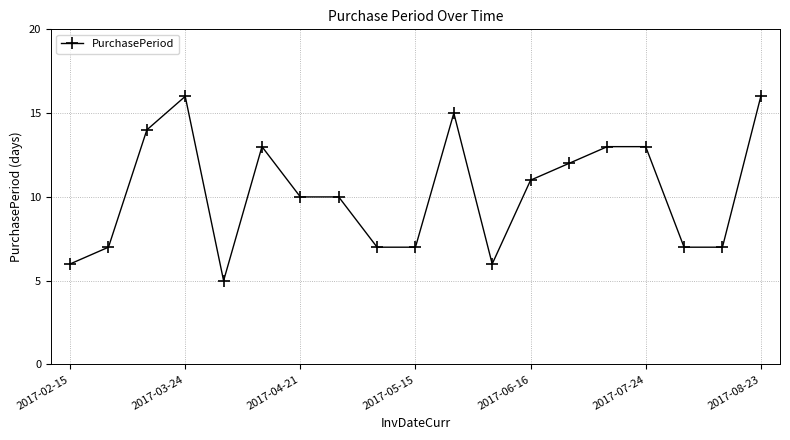

True or false: there are more than 0 points higher than both neighbors.

True